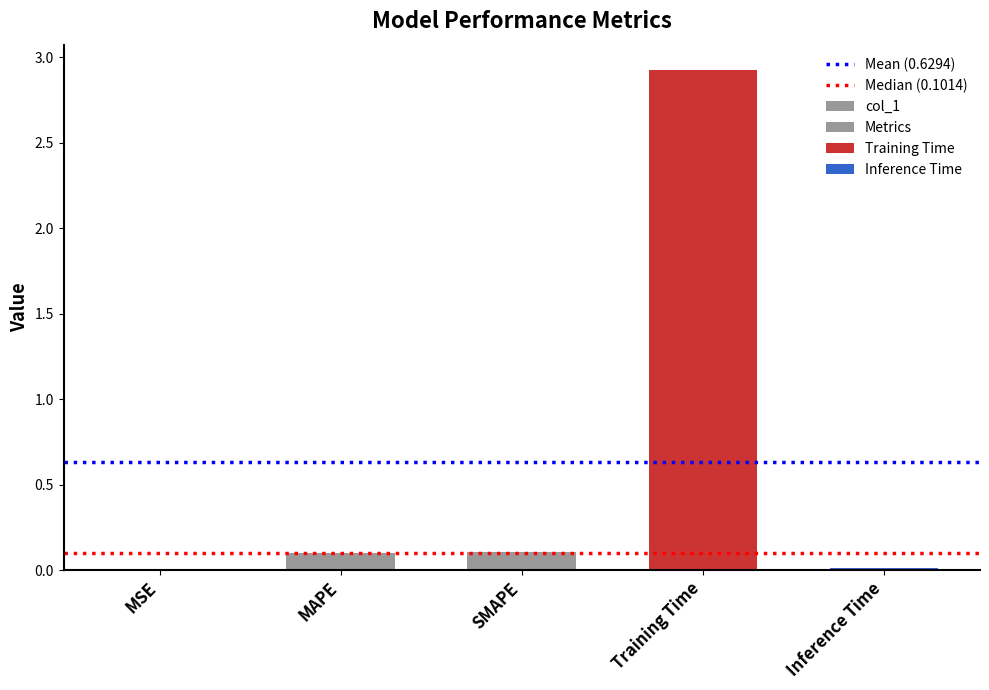

Between MSE and Inference Time, which is larger?

Inference Time